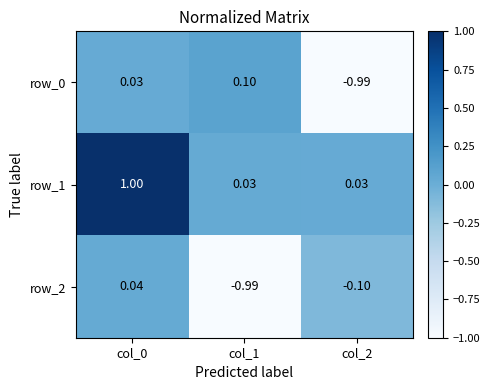

Count the number of data series in this chart.

3